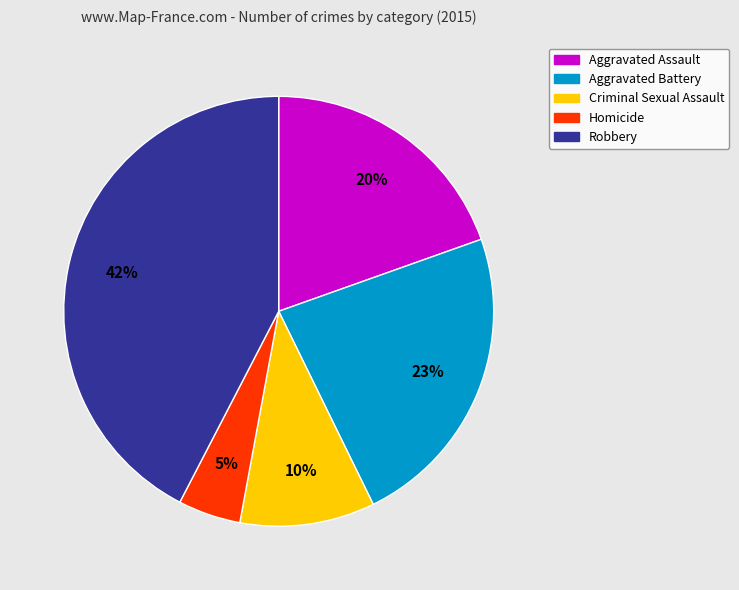

Which slice is the smallest?

Homicide